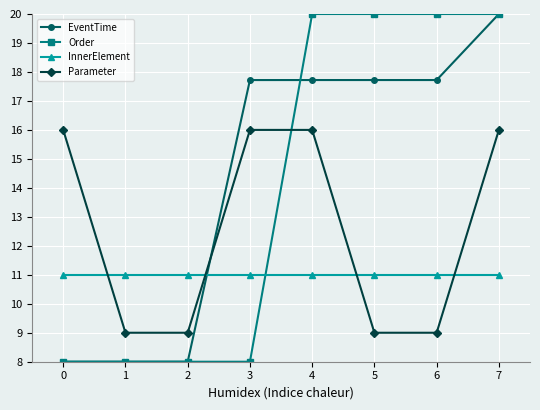

How many times do Order and Parameter cross each other?

1